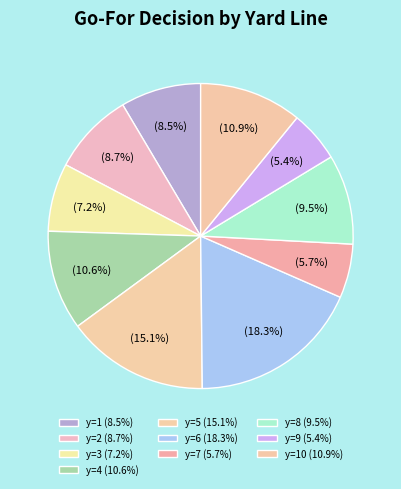

How many segments does this pie chart have?

10